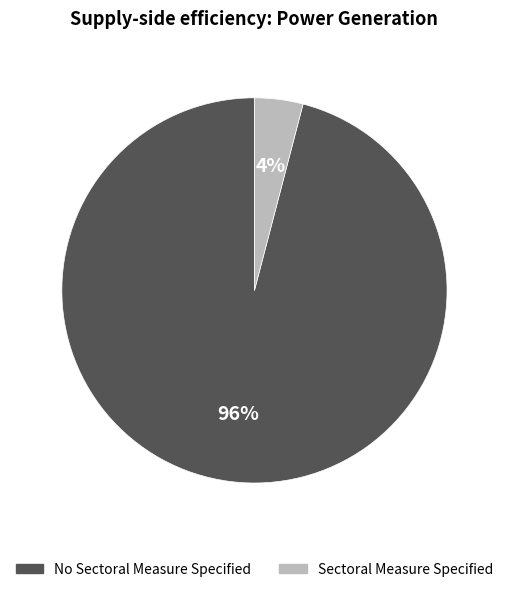

What is the largest slice in the pie chart?

No Sectoral Measure Specified